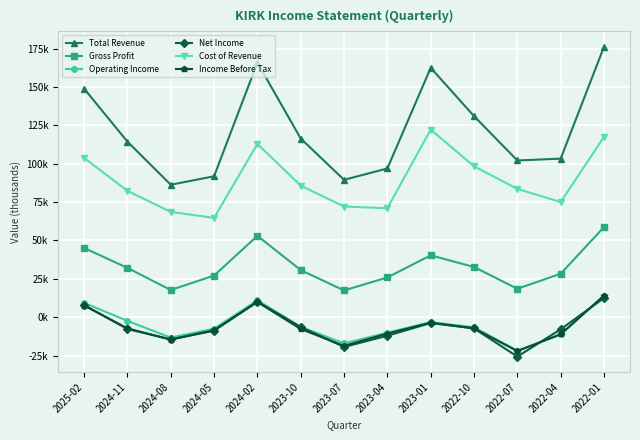

Does the chart have visible grid lines?

Yes